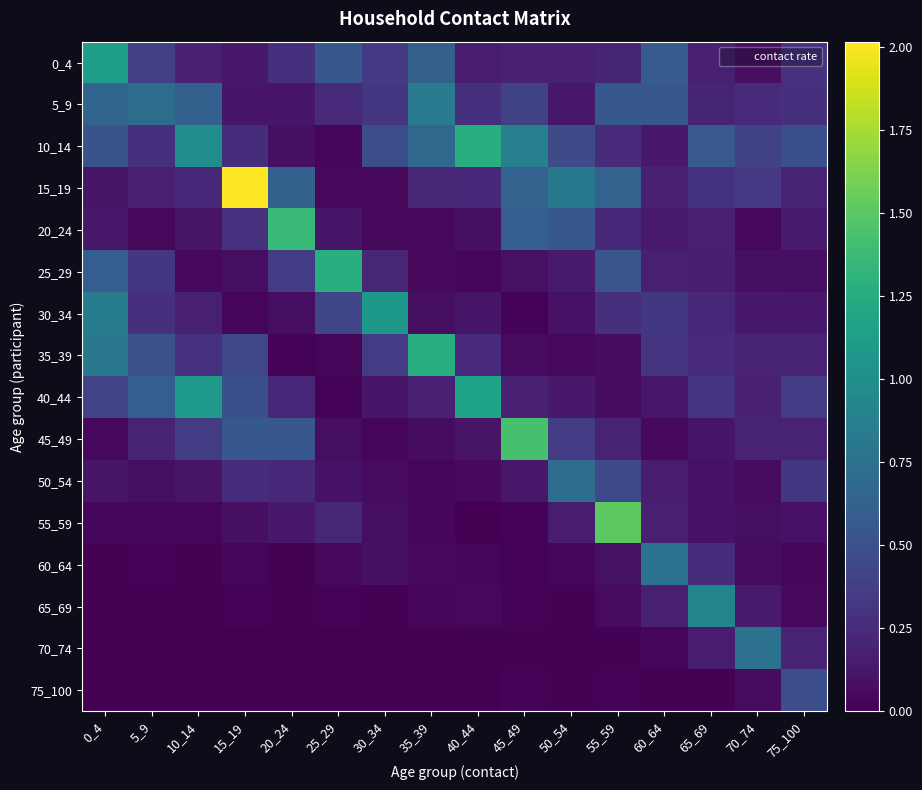

At 50_54, list the series in order from largest to smallest.

15_19, 50_54, 20_24, 10_14, 45_49, 0_4, 55_59, 25_29, 40_44, 5_9, 30_34, 35_39, 60_64, 65_69, 75_100, 70_74